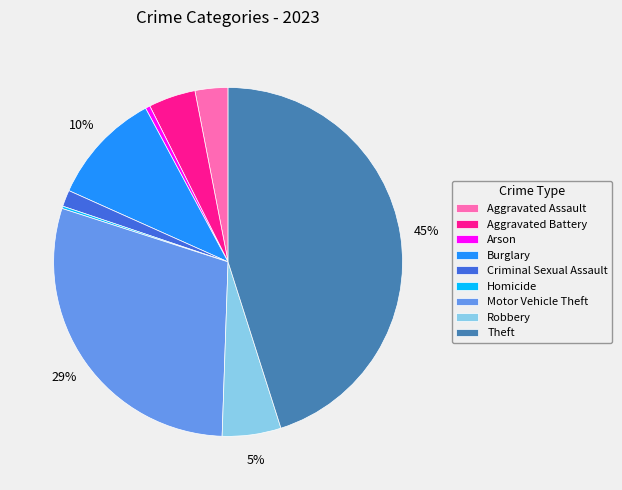

Combined, do Aggravated Assault and Robbery account for over 50%?

No